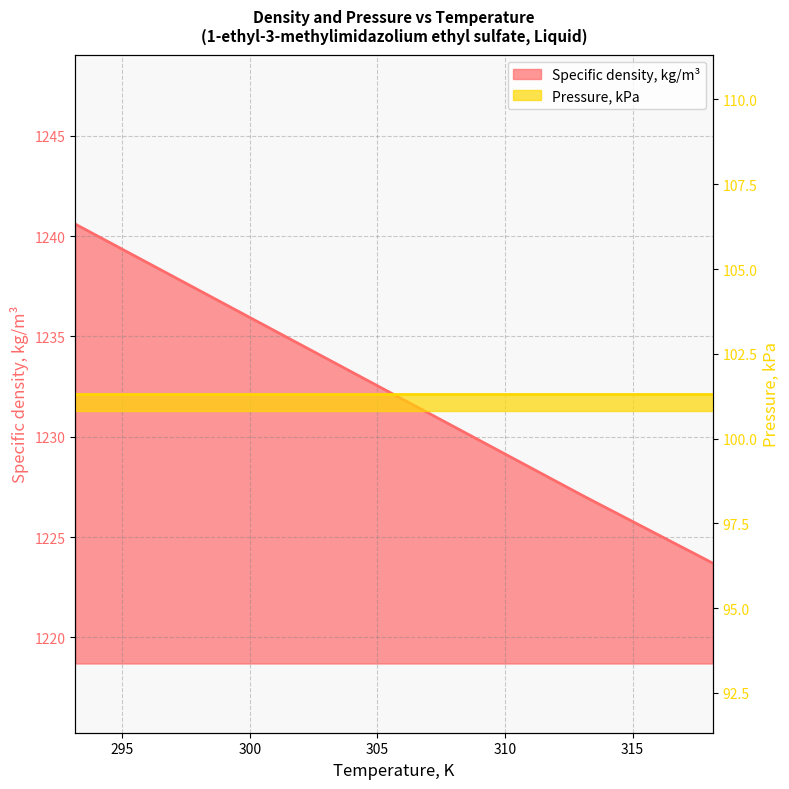

Which has a higher value, 313.15 or 308.15?

308.15